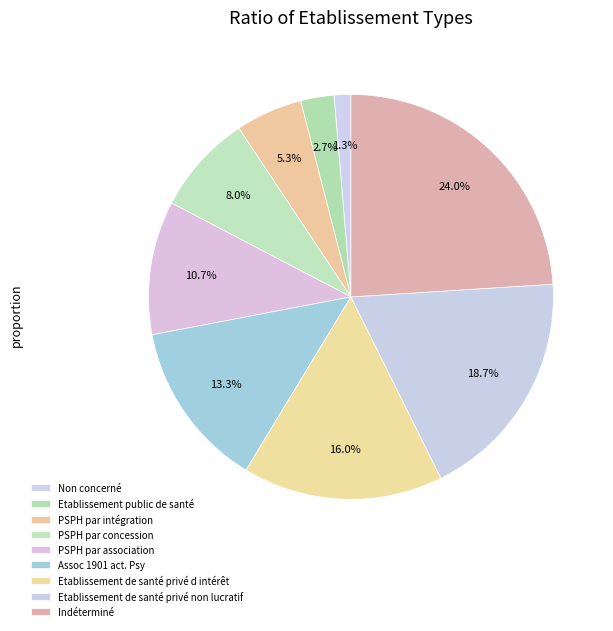

Approximately how many times larger is the value at Etablissement de santé privé d intérêt compared to Etablissement public de santé?

6.0